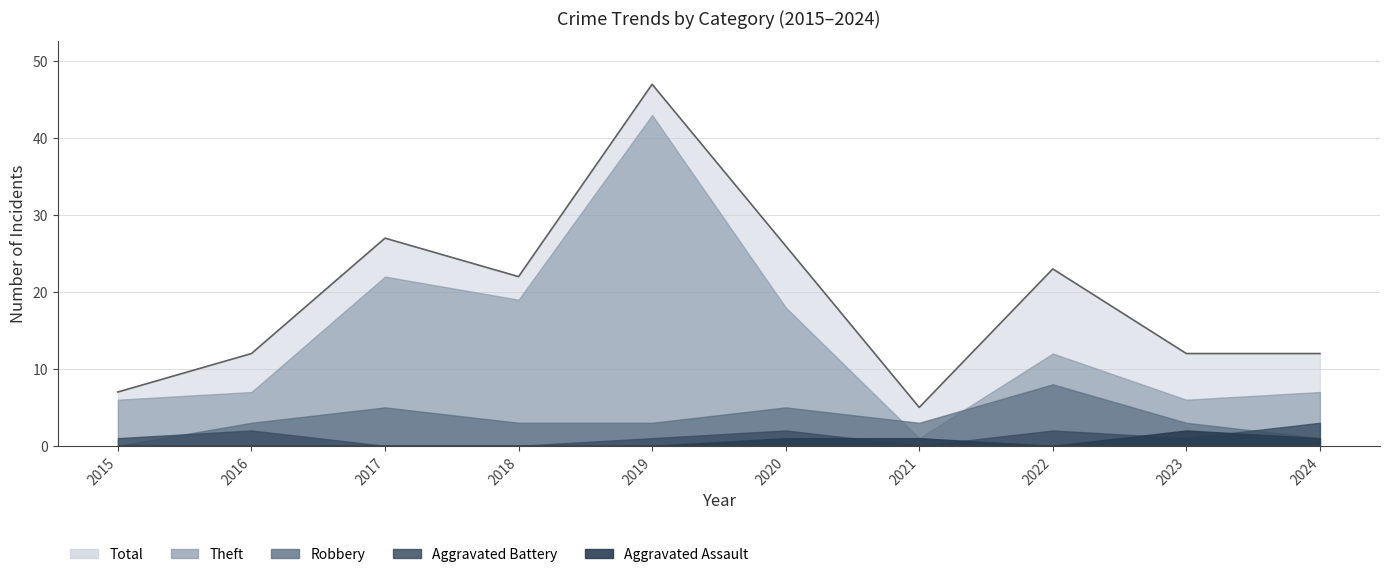

True or false: Robbery and Aggravated Assault cross at least once.

False